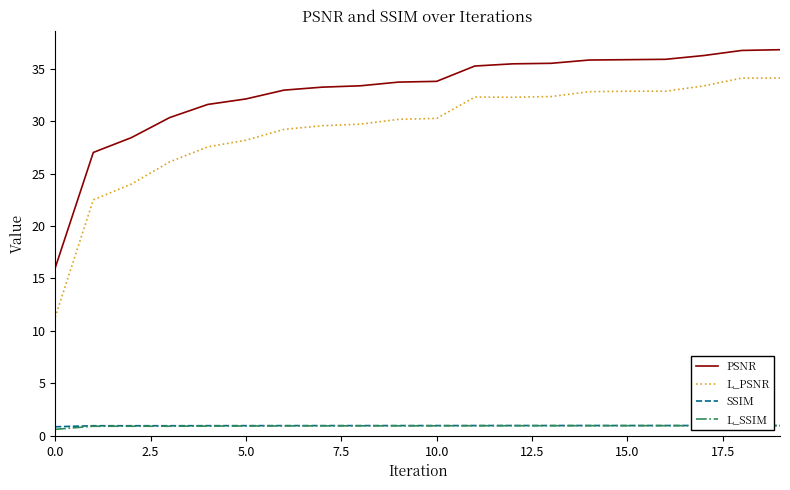

Which series has the largest range (max minus min)?

L_PSNR